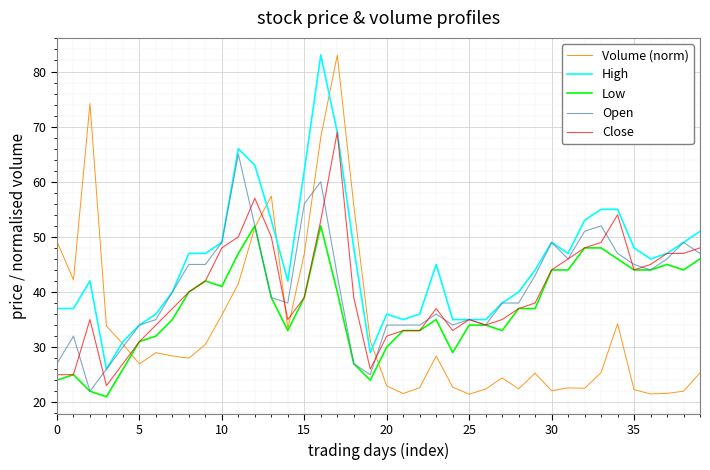

What is the lowest value of the High series?

26.0